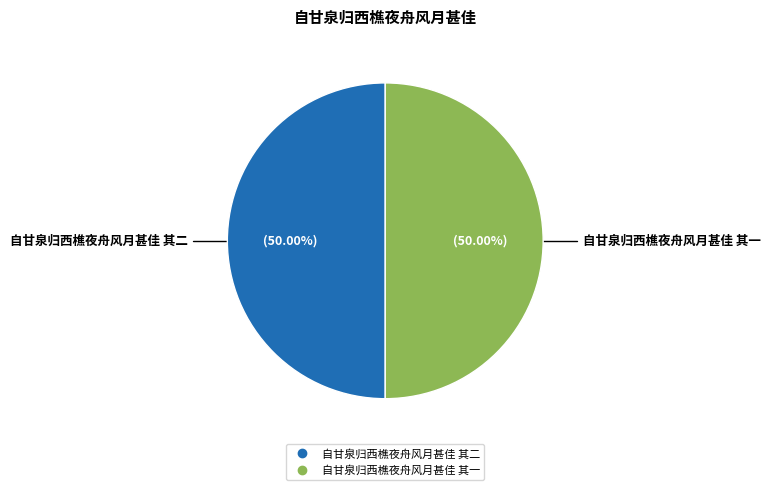

Do 自甘泉归西樵夜舟风月甚佳 其一 and 自甘泉归西樵夜舟风月甚佳 其二 together represent more than half of the pie?

Yes